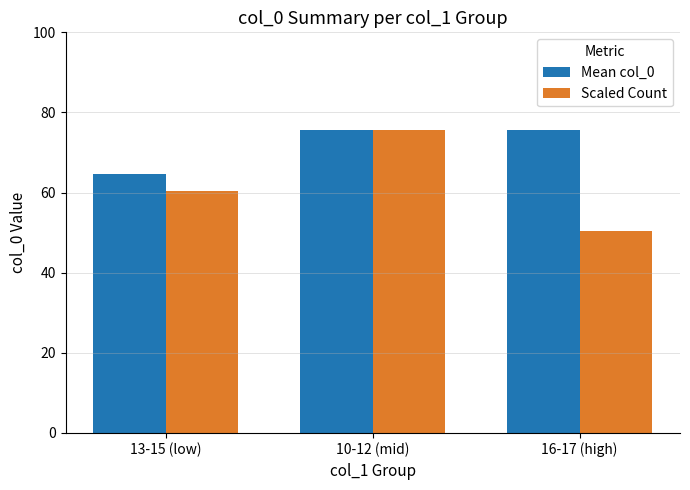

Which category has the highest value in the Scaled Count series?

10-12 (mid)